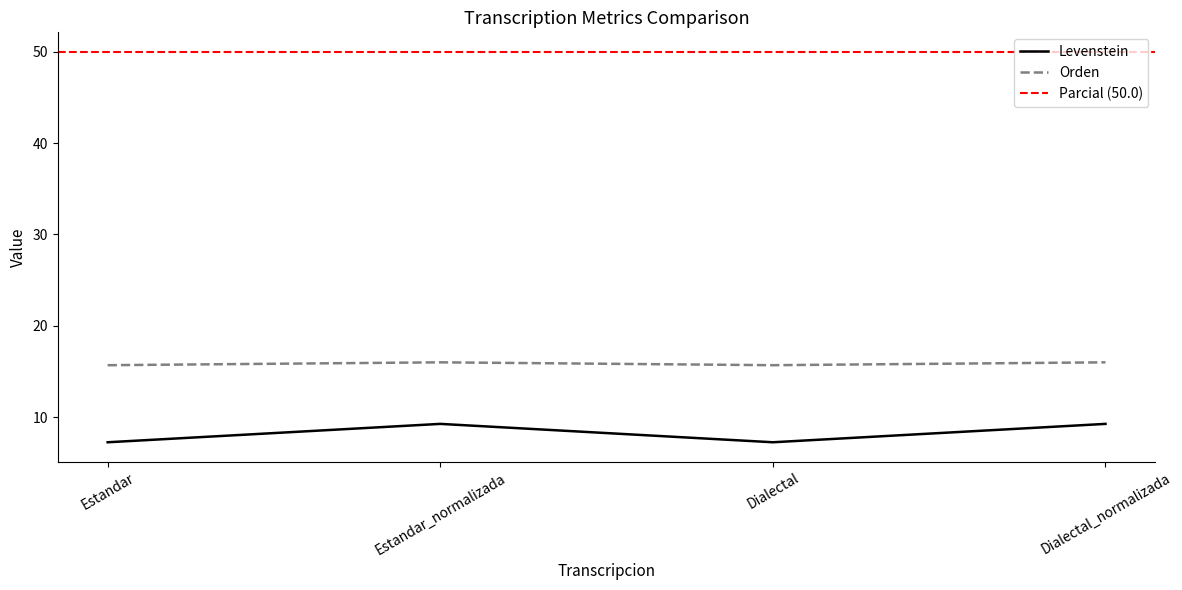

Reading left to right, transcribe all the data shown in this chart.

Levenstein: Estandar=7.2	Estandar_normalizada=9.3	Dialectal=7.2	Dialectal_normalizada=9.3
Orden: Estandar=15.7	Estandar_normalizada=16.0	Dialectal=15.7	Dialectal_normalizada=16.0